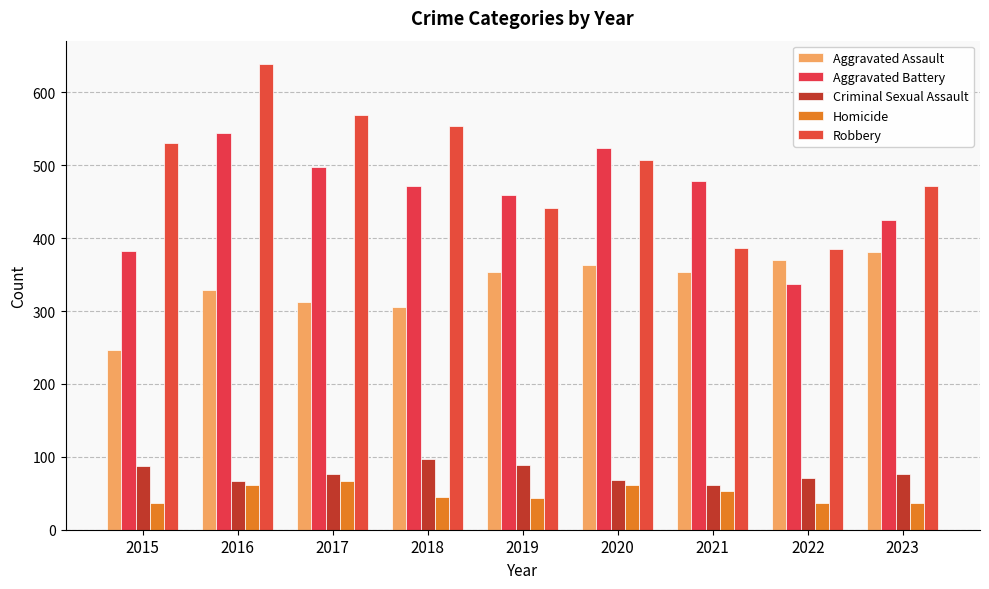

How many groups of bars are there?

9